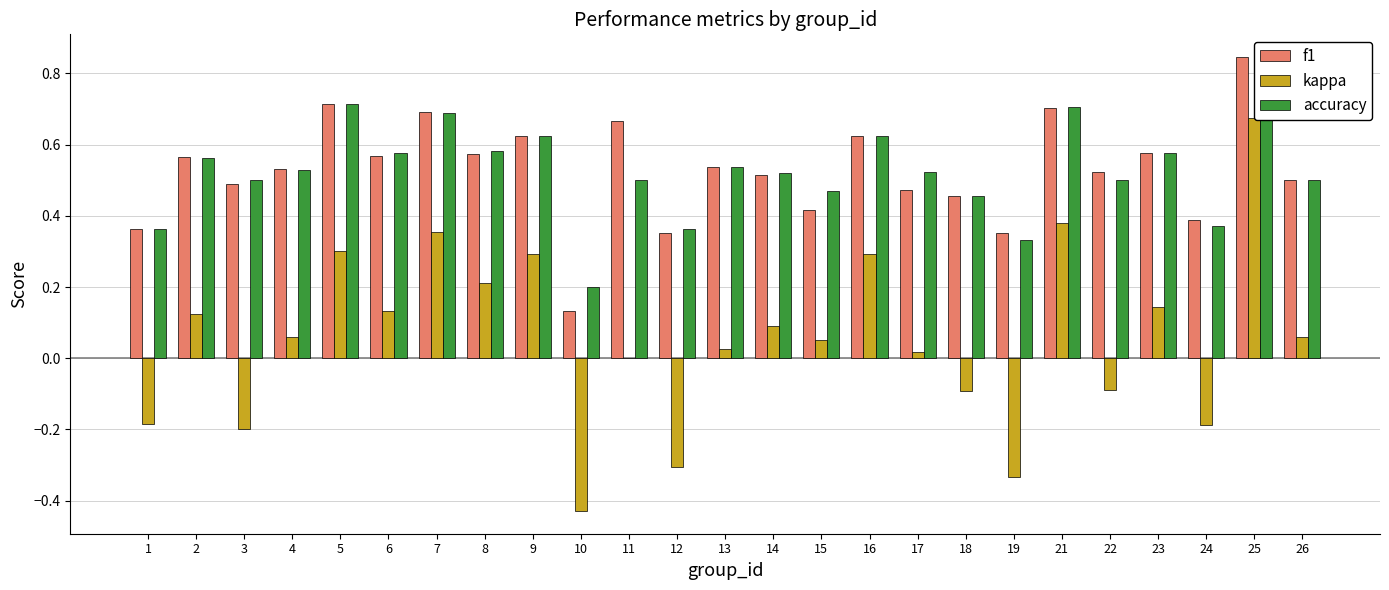

Reading left to right, what are all the values shown in this chart?

f1: 0.4	0.6	0.5	0.5	0.7	0.6	0.7	0.6	0.6	0.1	0.7	0.4	0.5	0.5	0.4	0.6	0.5	0.5	0.4	0.7	0.5	0.6	0.4	0.8	0.5
kappa: -0.2	0.1	-0.2	0.1	0.3	0.1	0.4	0.2	0.3	-0.4	0.0	-0.3	0.0	0.1	0.1	0.3	0.0	-0.1	-0.3	0.4	-0.1	0.1	-0.2	0.7	0.1
accuracy: 0.4	0.6	0.5	0.5	0.7	0.6	0.7	0.6	0.6	0.2	0.5	0.4	0.5	0.5	0.5	0.6	0.5	0.5	0.3	0.7	0.5	0.6	0.4	0.8	0.5